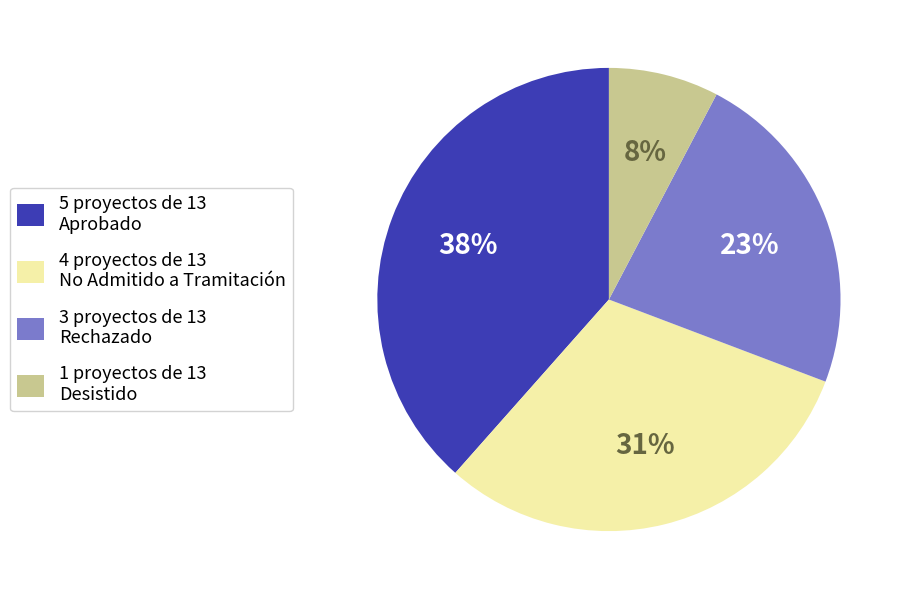

To the nearest percent, what is the average slice percentage?

25%